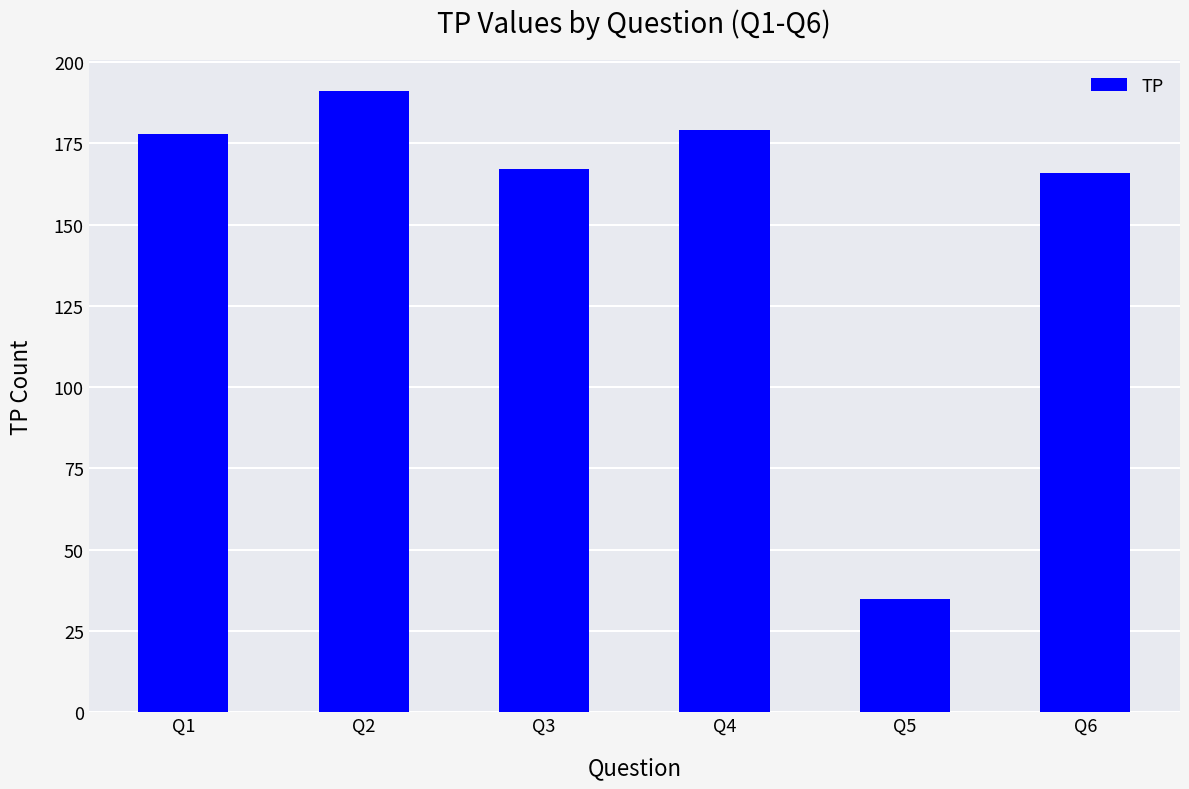

What is the average value?

153